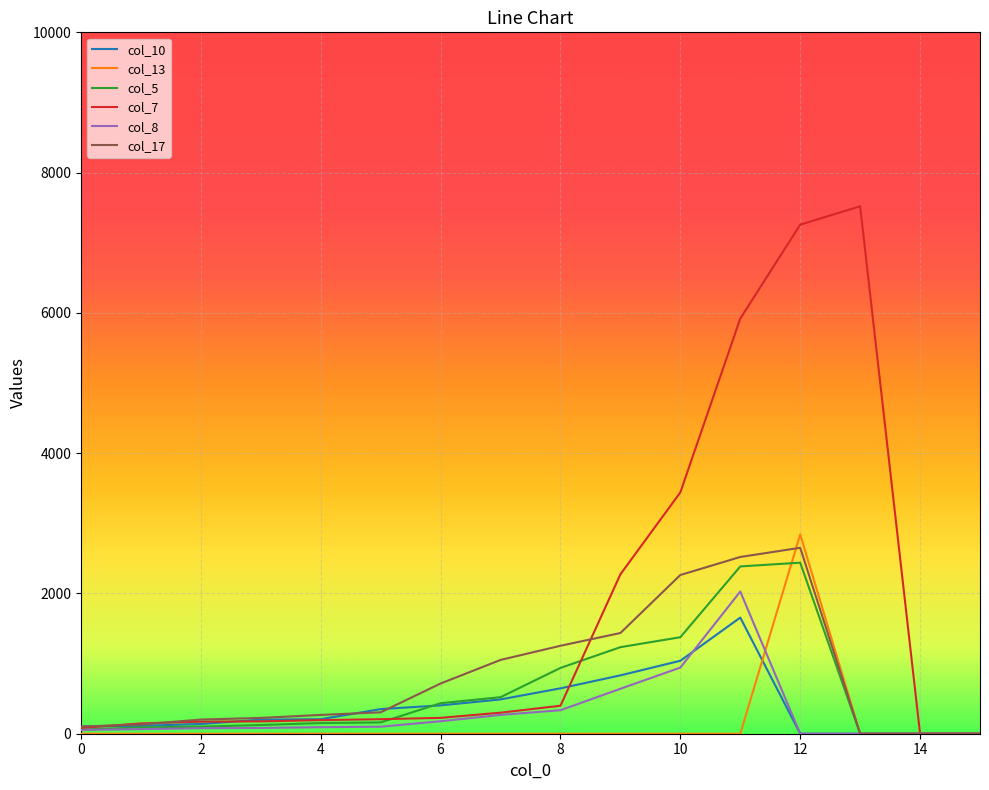

Which series has the largest total across all categories?

col_7